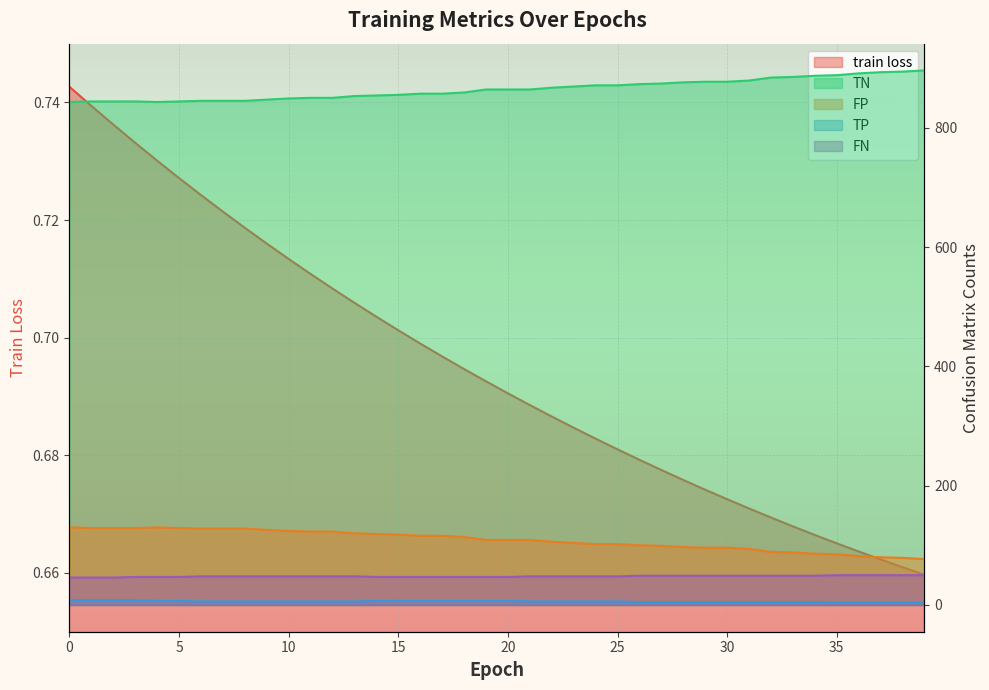

How many lines are shown in the chart?

5